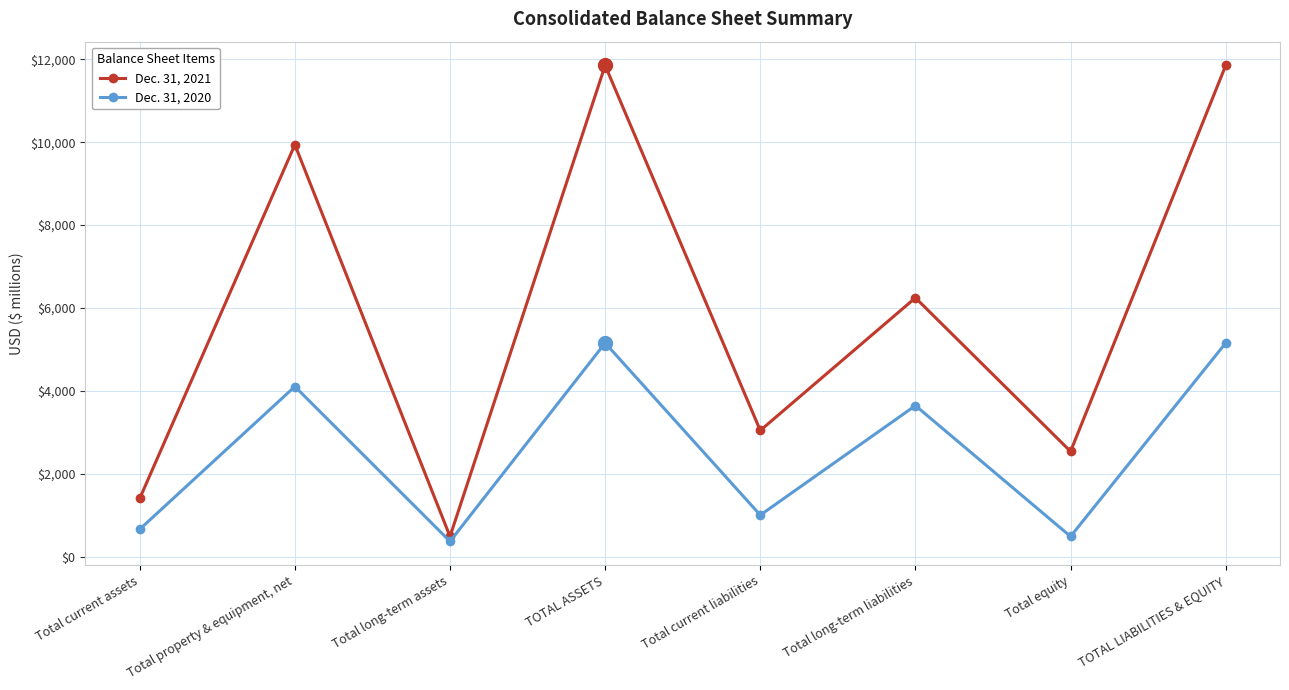

List the series in order of their peak value, highest first.

Dec. 31, 2021, Dec. 31, 2020